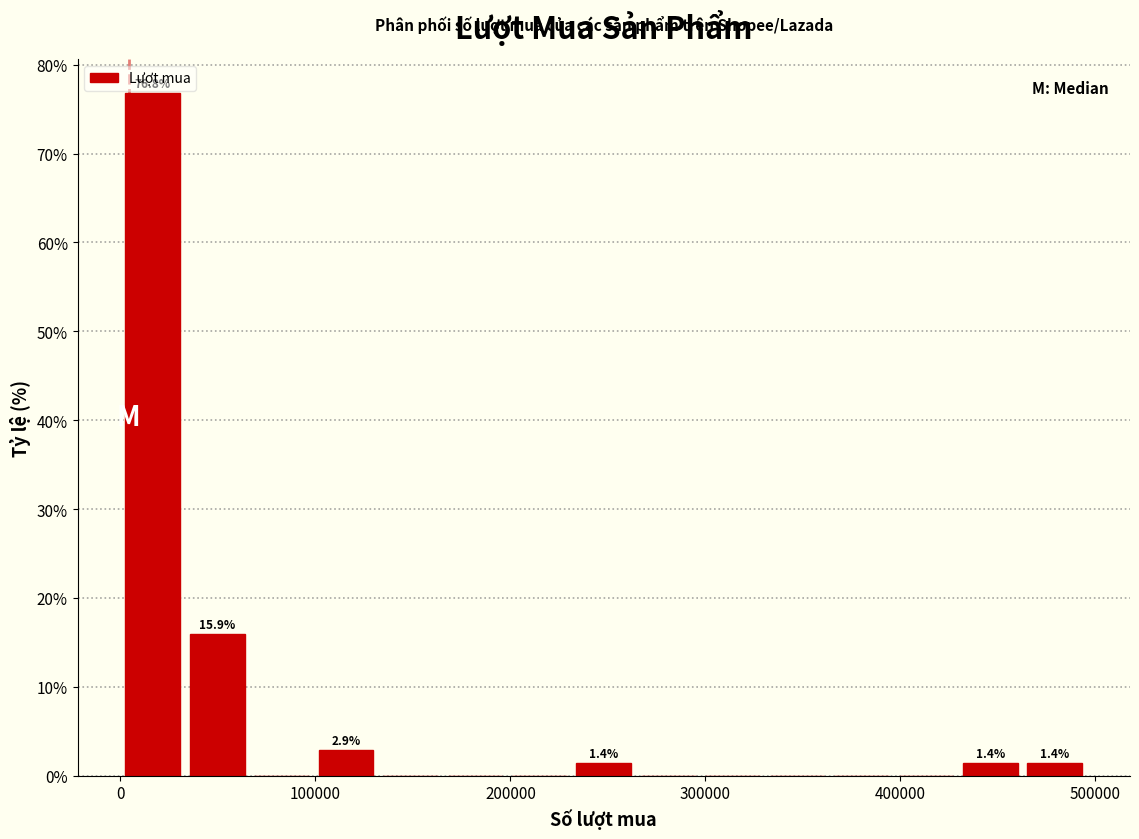

Read against the x-axis, roughly where is the centre of the tallest bar?

20000